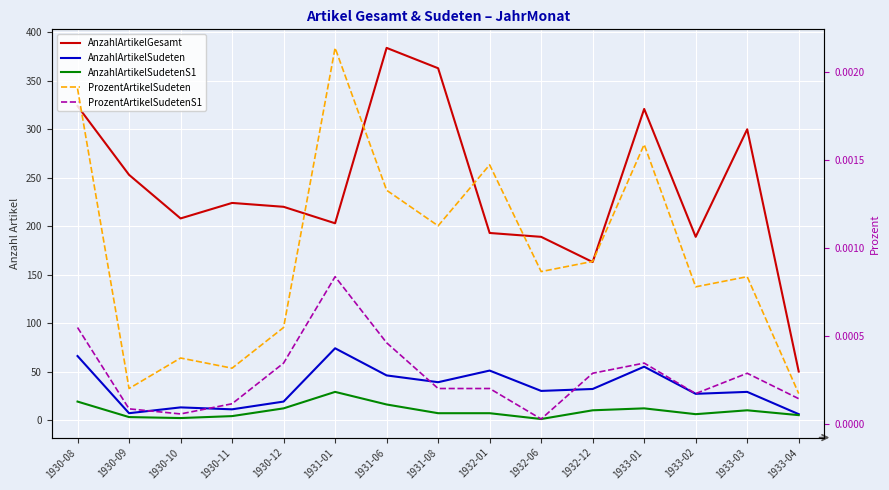

Count the number of data series in this chart.

5